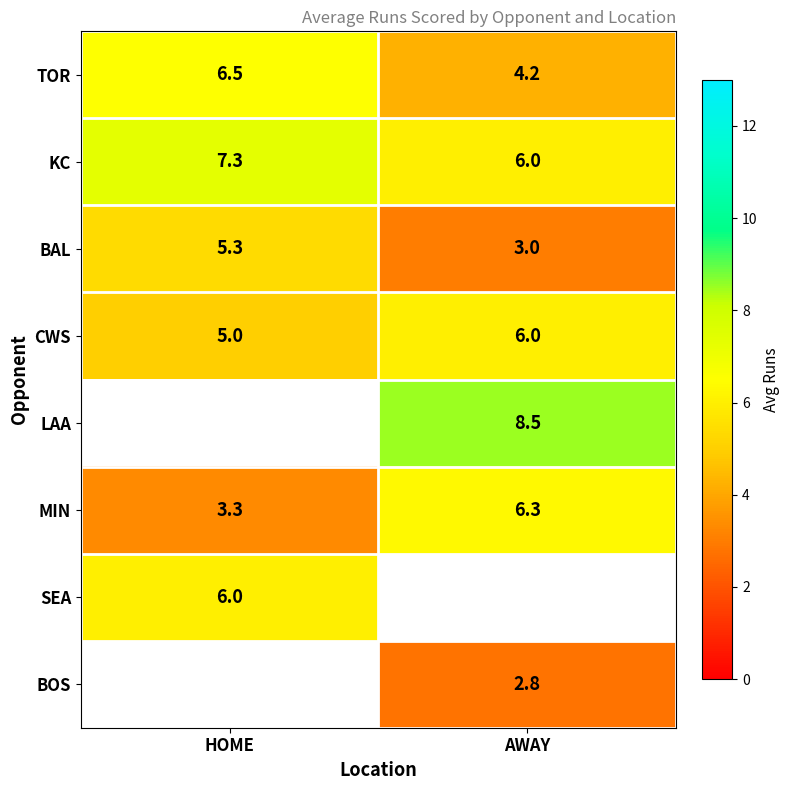

Is it true that KC equals 7.3 at HOME?

True